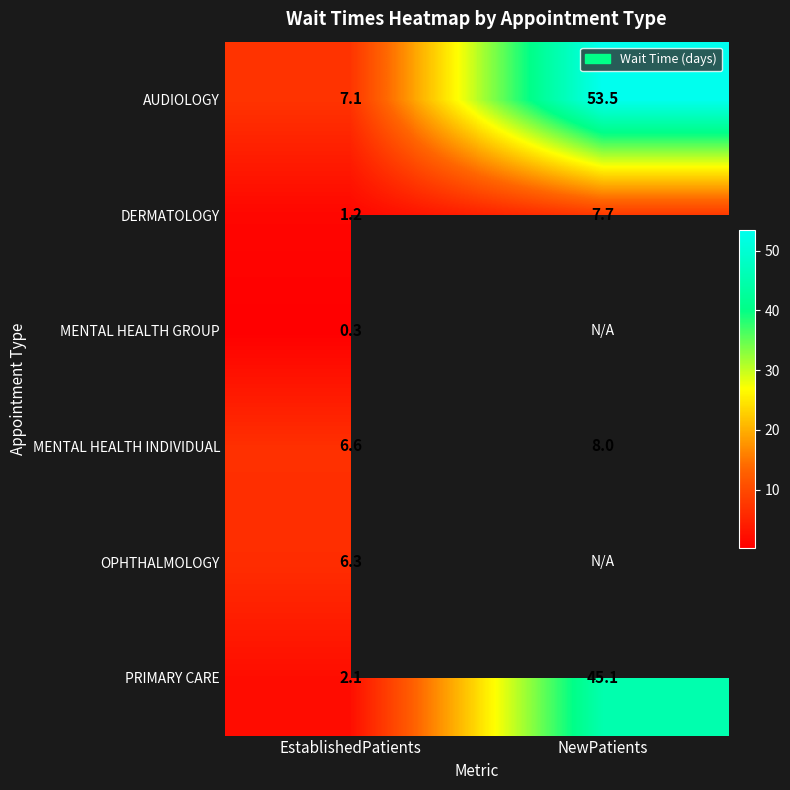

Between EstablishedPatients and NewPatients, which is larger?

NewPatients